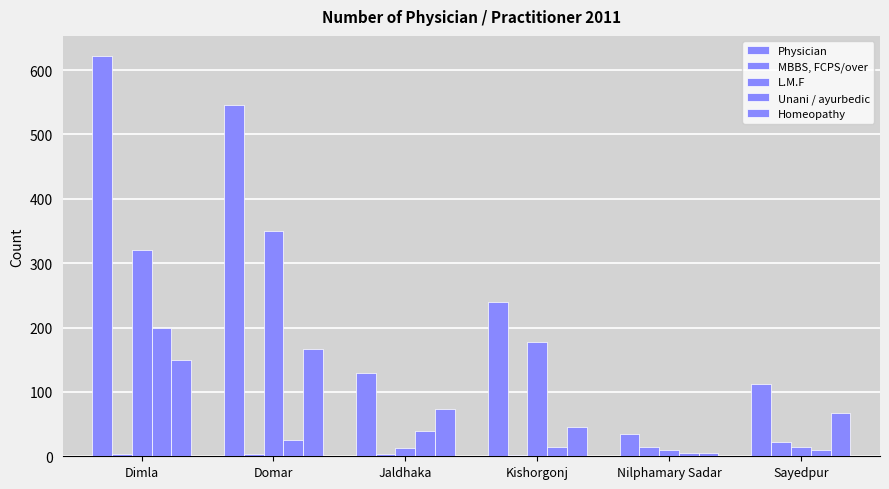

How many groups of bars are there?

6